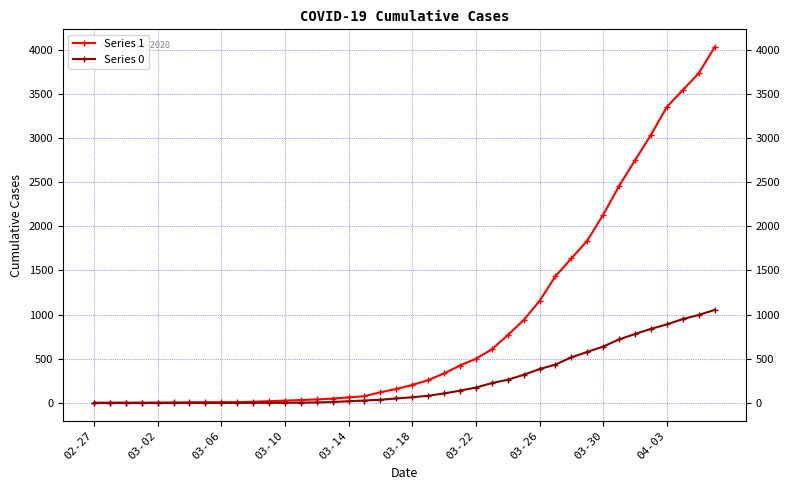

List the series in order of their peak value, lowest first.

Series 0, Series 1